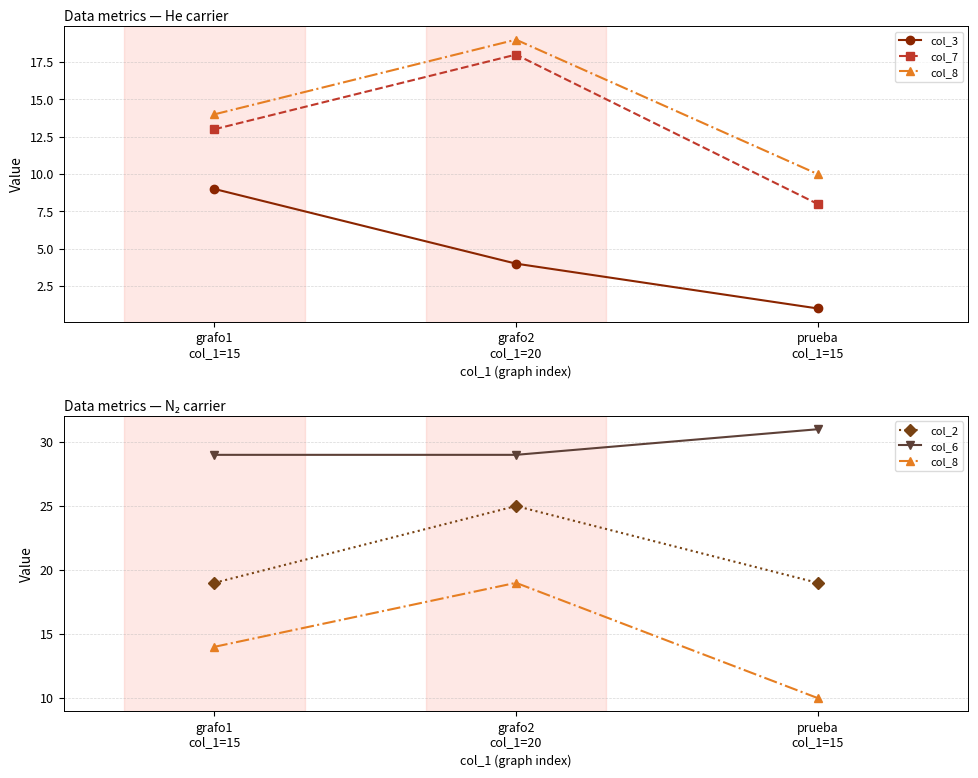

What is the sum of all col_7 values?

39